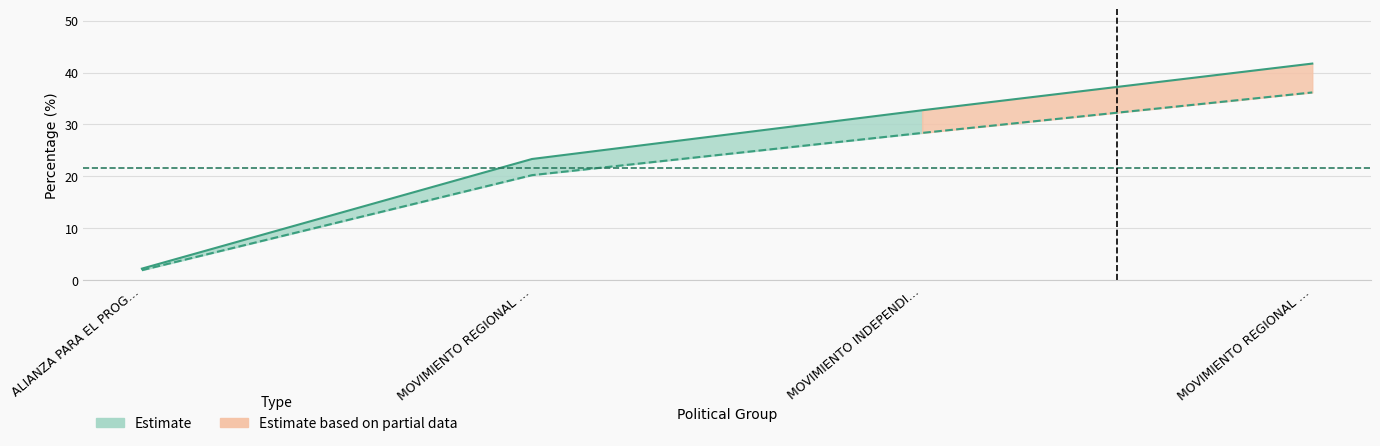

What is the maximum value for POR_VALIDOS?

36.2